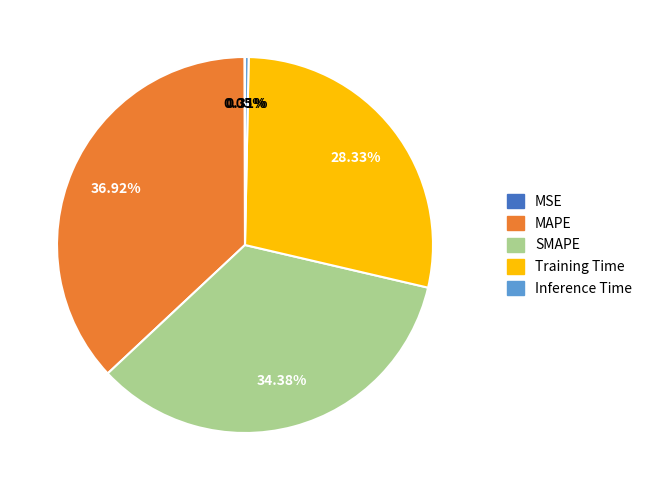

Which category has the biggest portion of the pie?

MAPE